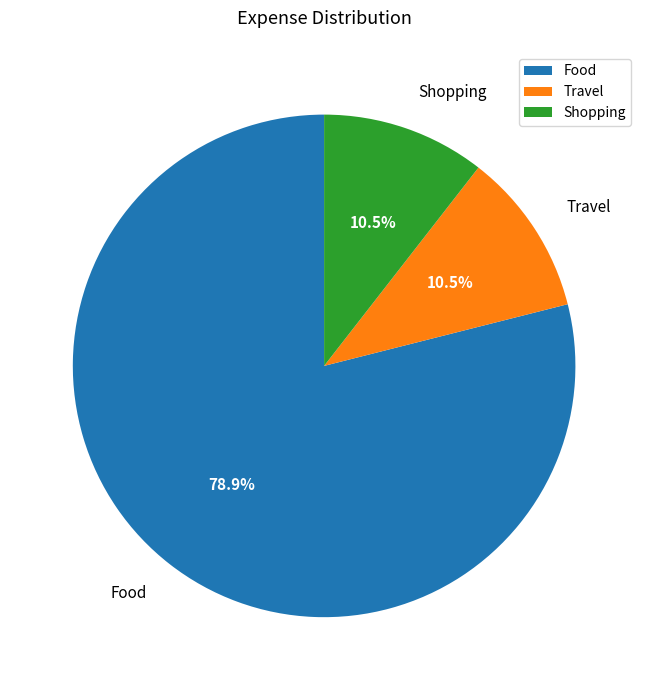

Combined, do Food and Shopping account for over 50%?

Yes